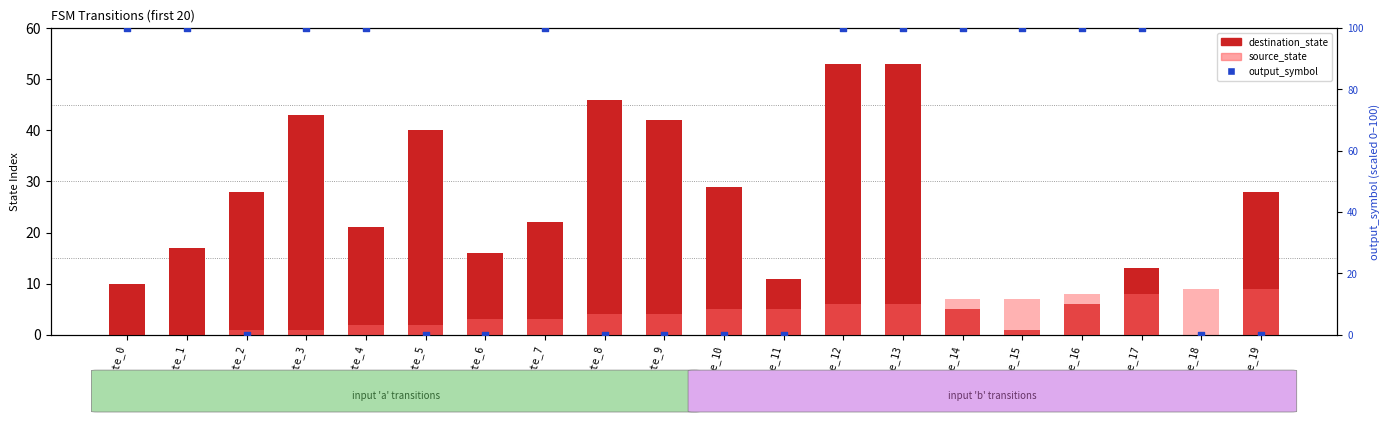

Which series reaches the minimum Y coordinate?

destination_state